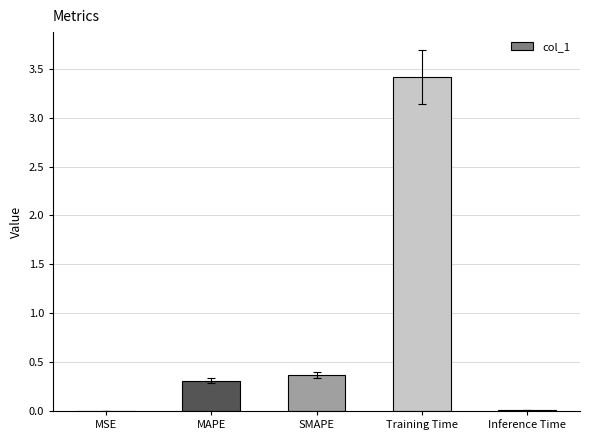

What is the change in value from MAPE to Training Time?

+3.1